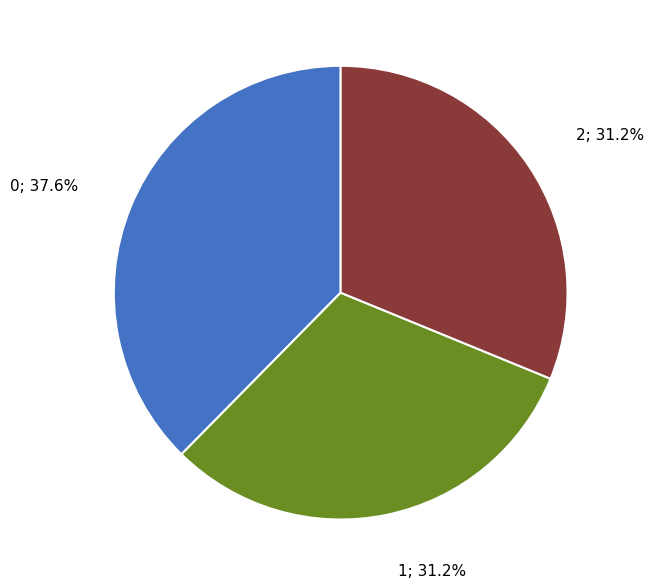

Is there a majority slice in this chart?

No